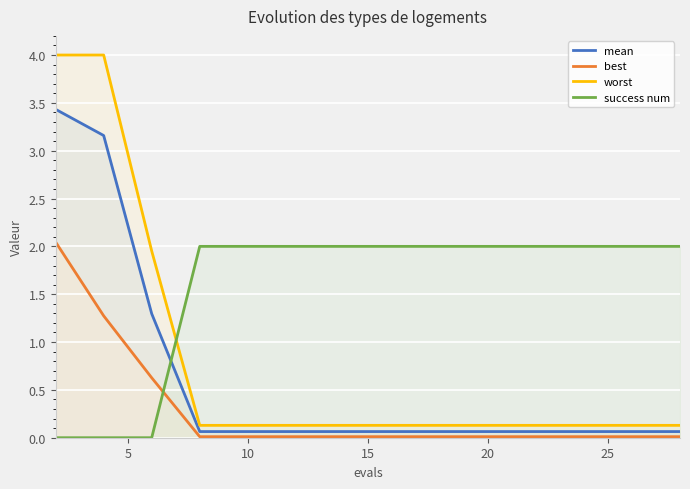

Which series has the largest range (max minus min)?

worst